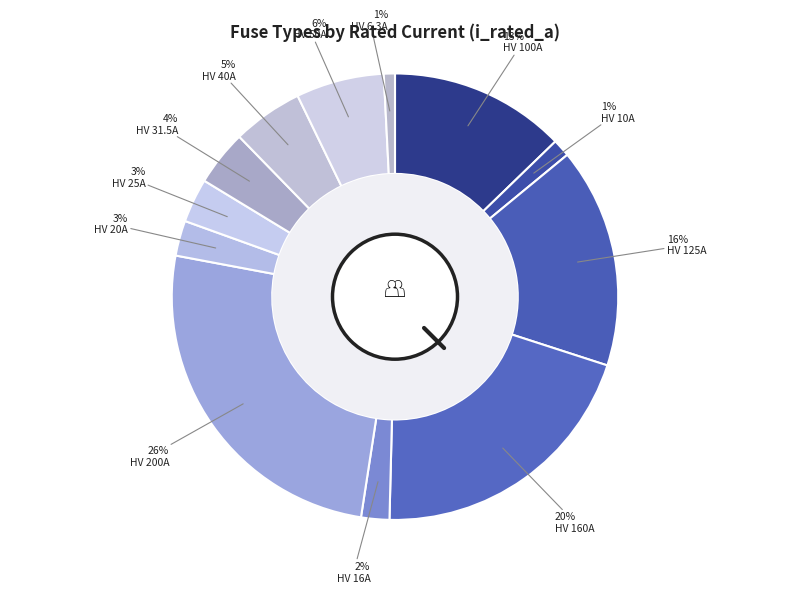

Does HV 160A represent more than half of the total?

No